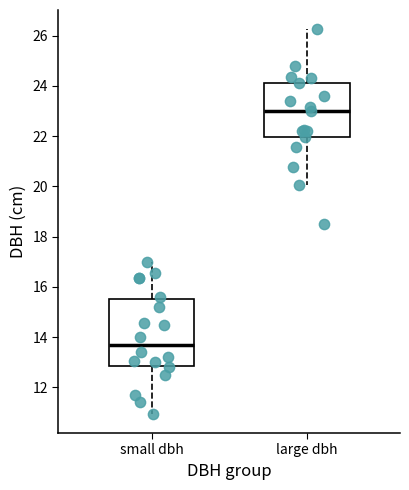

Where is the lower edge of the box for large dbh on the y-axis? The values are not printed on the chart, so give them approximately, as read against the axis.

22.0